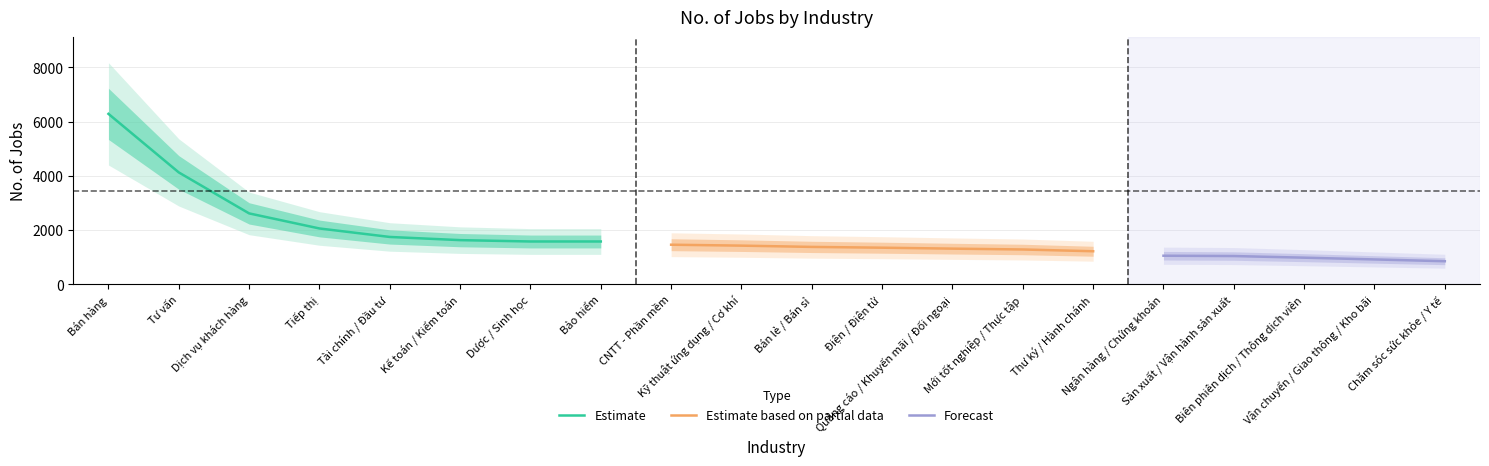

What is the smallest value displayed?

855